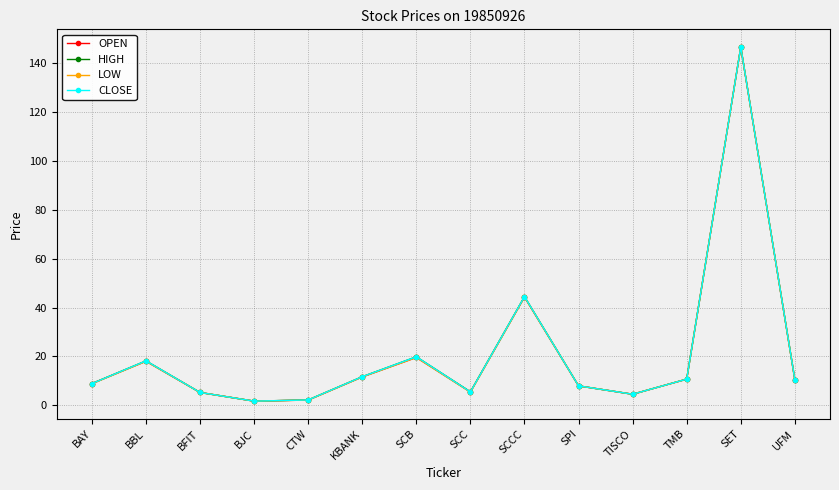

What position from the left is TMB?

12